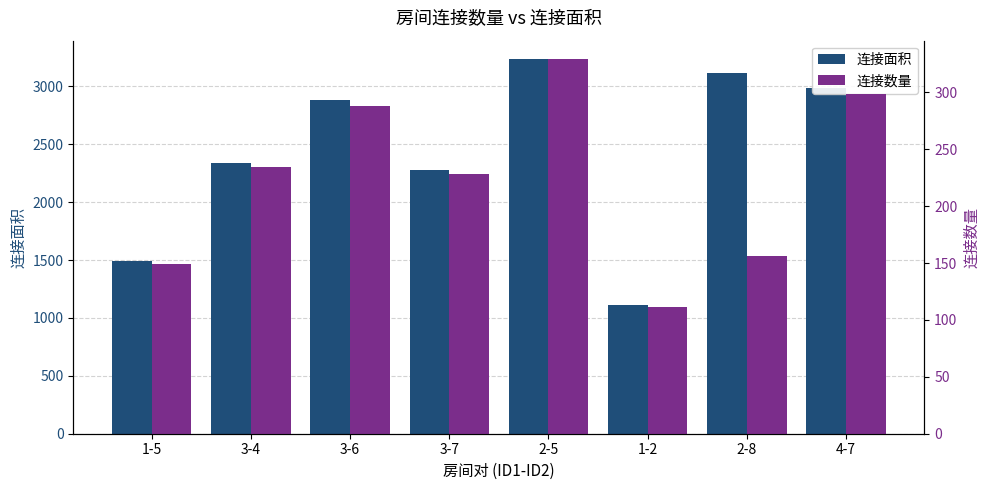

What is the difference between the second highest and minimum values in the 连接面积 series?

2010